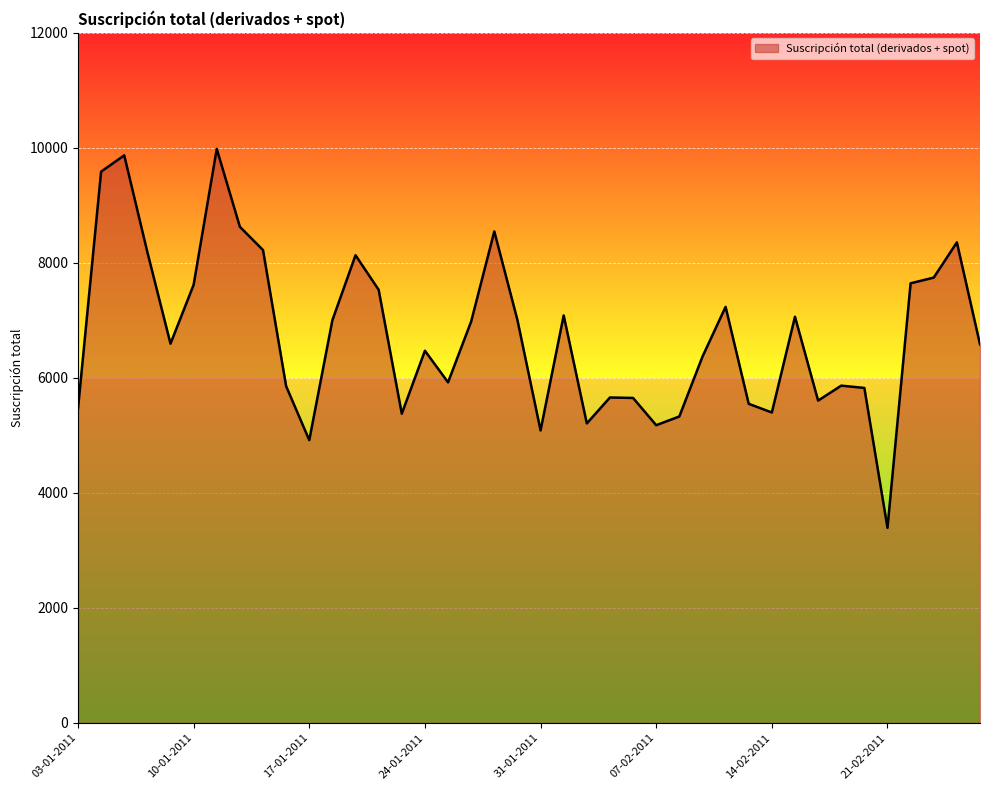

What is the smallest value displayed?

3391